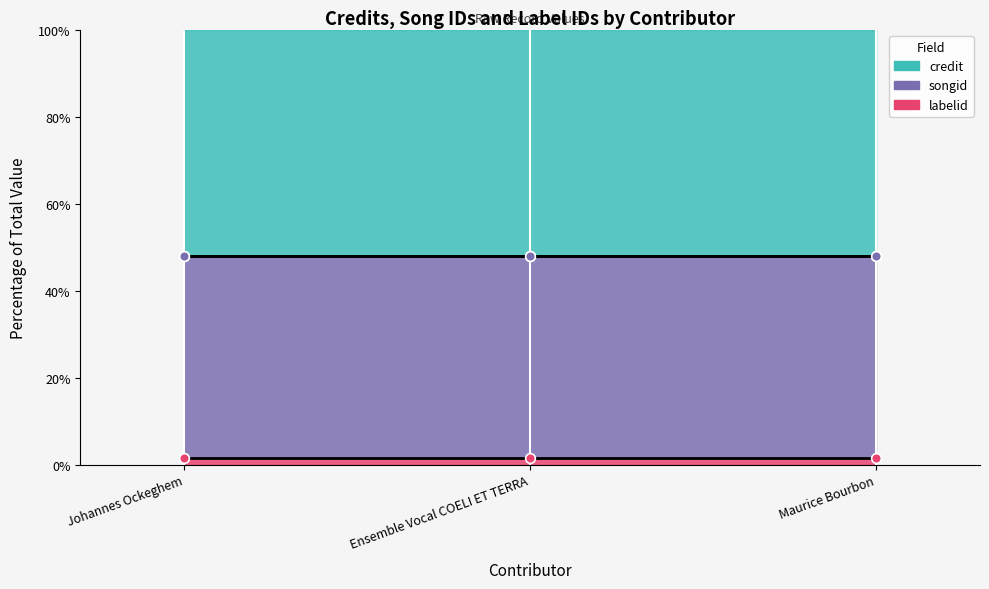

What value does the boundary_songid series have at Ensemble Vocal COELI ET TERRA?

47.9